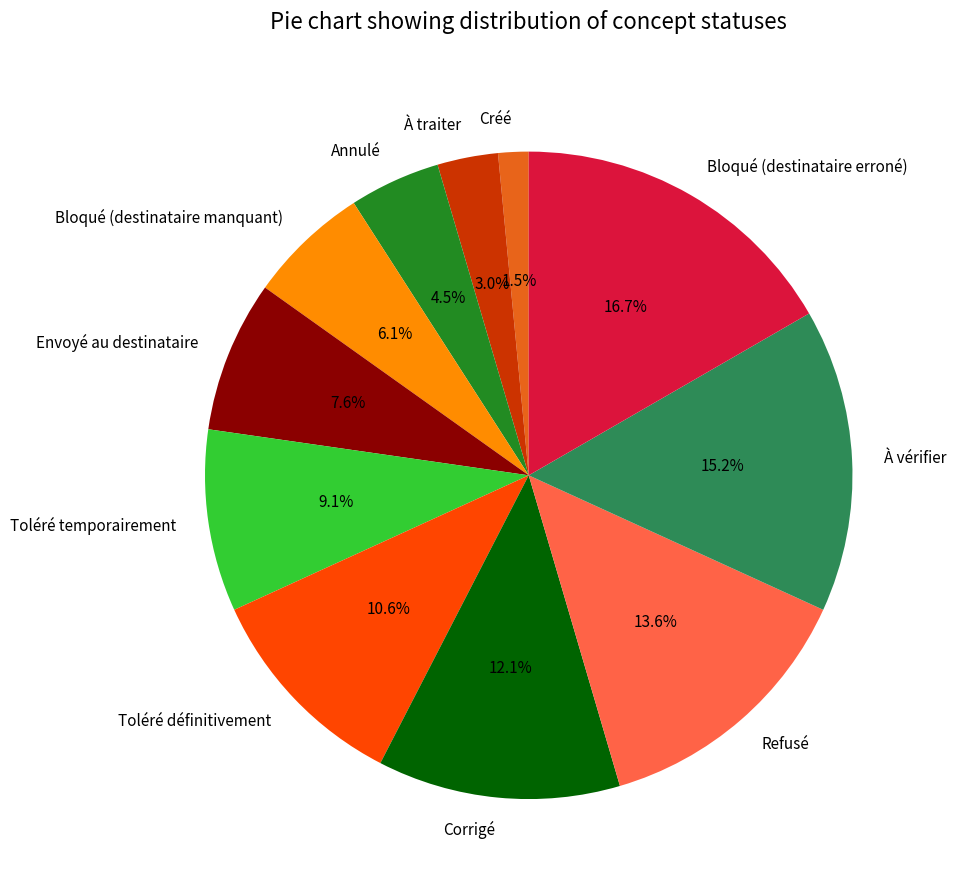

What is the largest slice in the pie chart?

Bloqué (destinataire erroné)